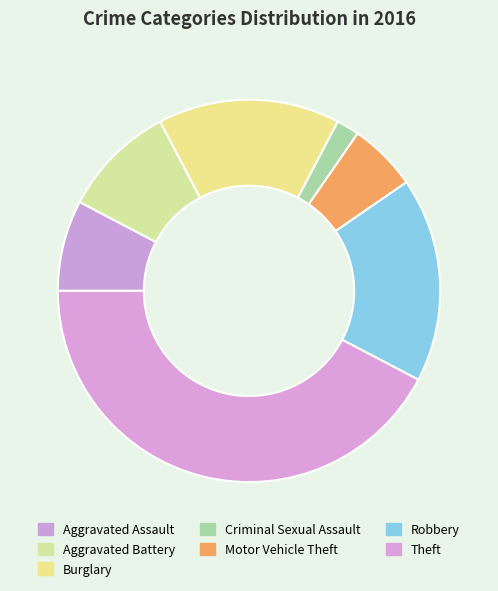

How many slices are in this pie chart?

7